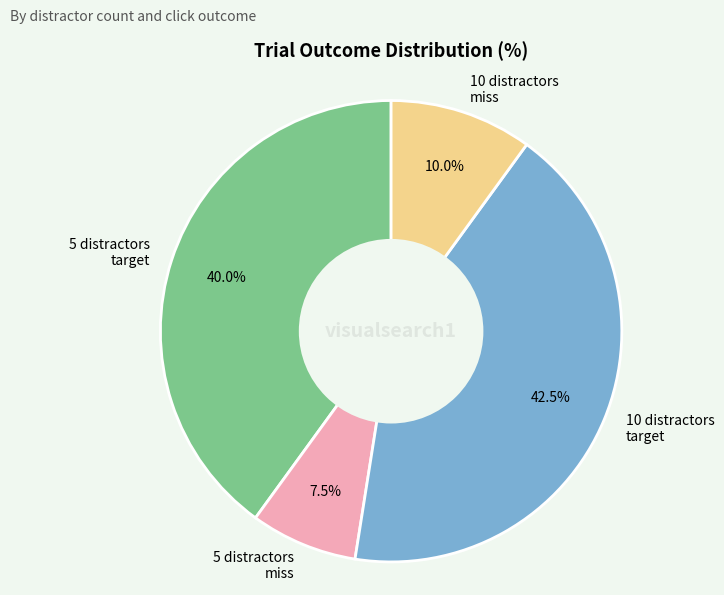

Is the sum of 10 distractors miss and 10 distractors target greater than half?

Yes